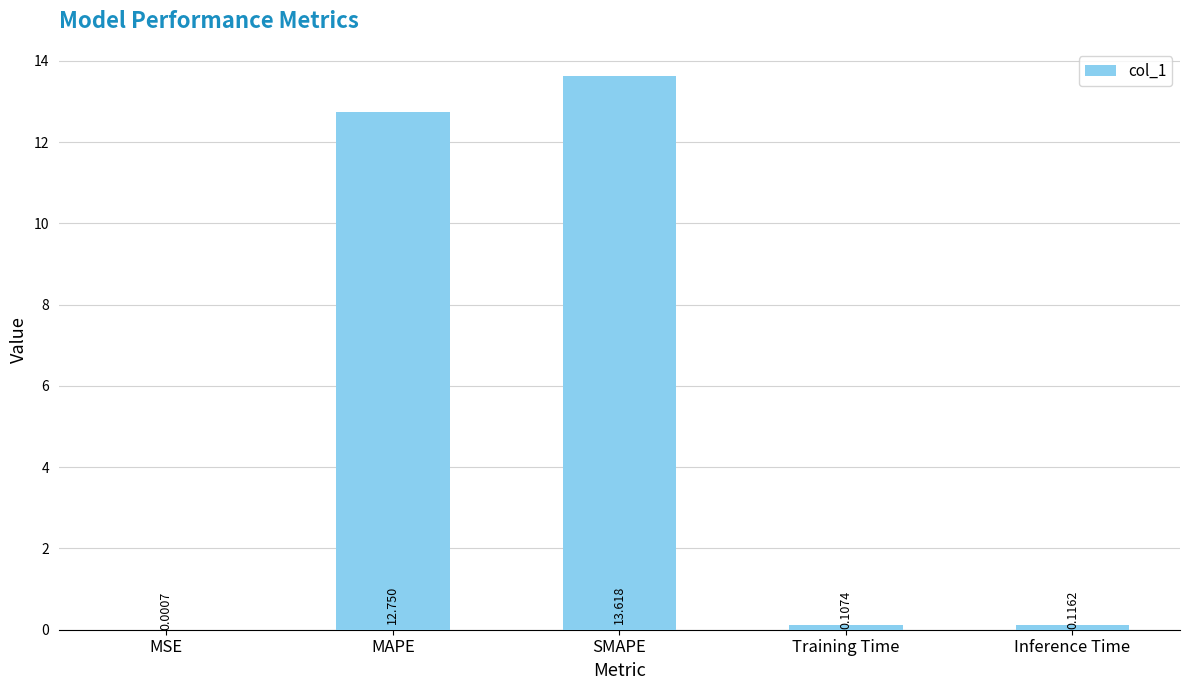

Between Training Time and MSE, which is larger?

Training Time